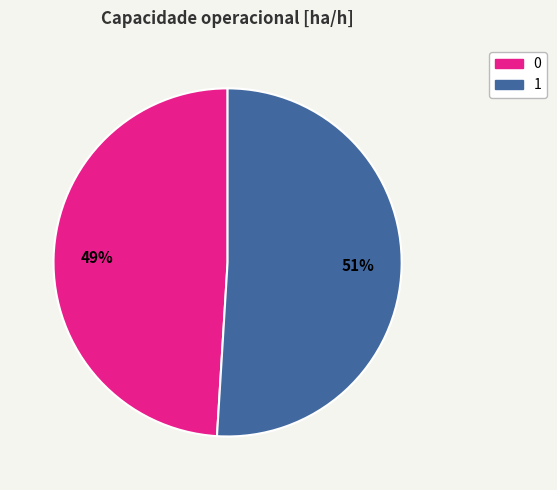

To the nearest percent, what is the difference between the largest and smallest slice percentages?

2%